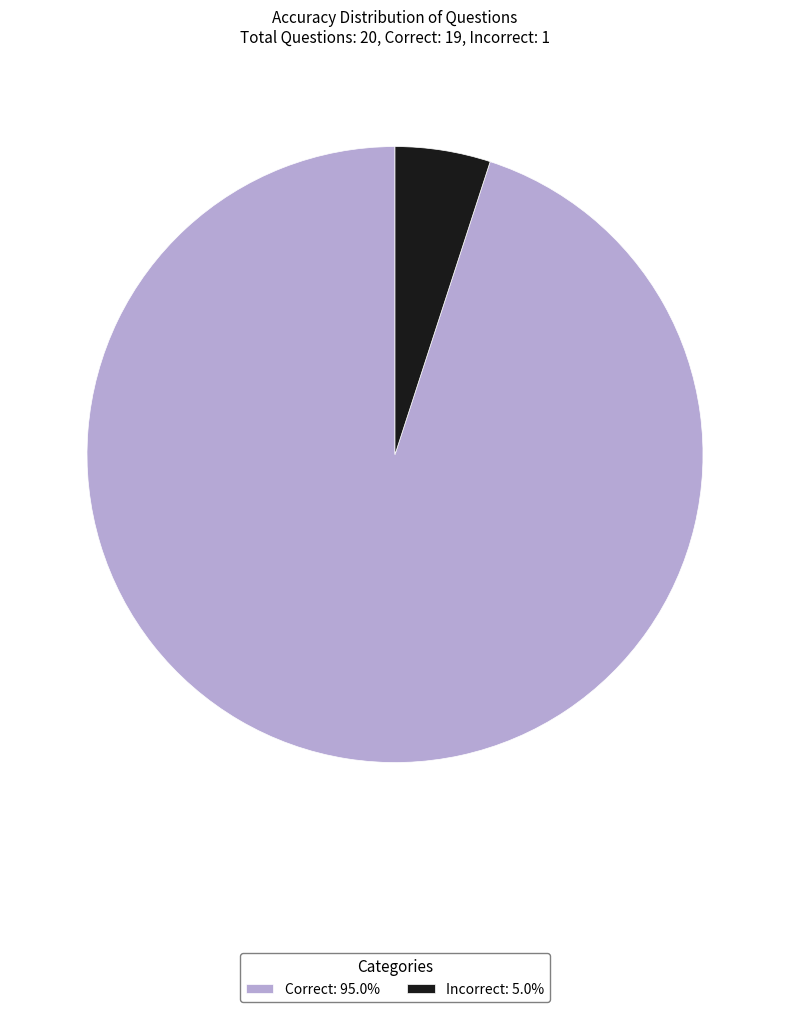

Is there a majority slice in this chart?

Yes